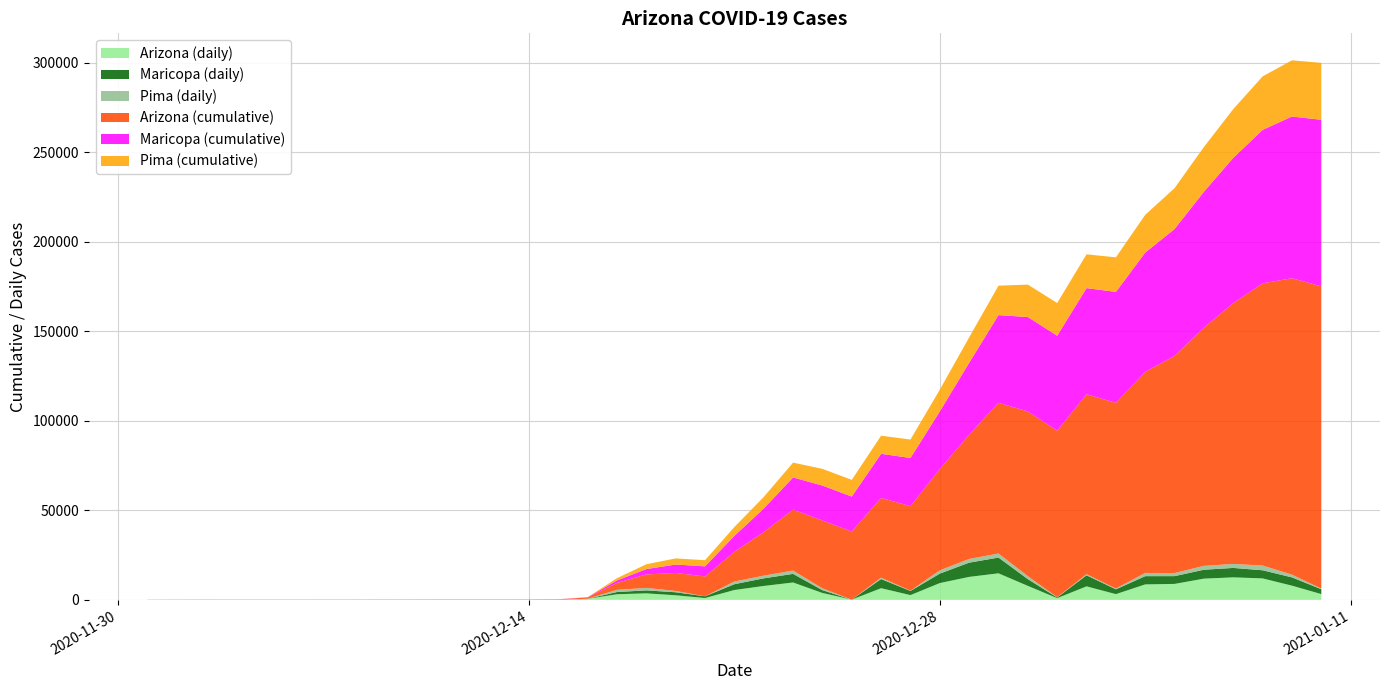

Reading right to left, what are all the values shown in this chart?

Arizona (daily): 39=3219	38=7930	37=11983	36=12573	35=11852	34=8909	33=8636	32=3201	31=7548	30=949	29=7807	28=14827	27=12834	26=9382	25=2649	24=6515	23=137	22=3845	21=9704	20=7771	19=5500	18=1017	17=2556	16=3633	15=3135	14=571	13=41	12=10	11=3	10=7	9=8	8=8	7=6	6=4	5=5	4=1	3=4	2=10	1=9	0=0
Maricopa (daily): 39=2709	38=4631	37=4548	36=5262	35=4980	34=4343	33=4608	32=2688	31=6185	30=371	29=3766	28=8805	27=7952	26=5277	25=2314	24=5112	23=1	22=1561	21=4815	20=4245	19=3250	18=966	17=1682	16=1651	15=1245	14=31	13=9	12=3	11=0	10=2	9=4	8=6	7=4	6=2	5=1	4=0	3=1	2=5	1=6	0=0
Pima (daily): 39=399	38=1518	37=2647	36=2244	35=2151	34=1733	33=1801	32=434	31=612	30=159	29=1657	28=2249	27=2075	26=1846	25=165	24=787	23=1	22=1036	21=1844	20=1502	19=1523	18=3	17=739	16=1405	15=1233	14=4	13=16	12=4	11=1	10=1	9=3	8=1	7=2	6=0	5=0	4=1	3=1	2=3	1=1	0=0
Arizona (cumulative): 39=168856	38=165637	37=157707	36=145724	35=133151	34=121299	33=112390	32=103754	31=100553	30=93005	29=92056	28=84249	27=69422	26=56588	25=47206	24=44557	23=38042	22=37905	21=34060	20=24356	19=16585	18=11085	17=10068	16=7512	15=3879	14=744	13=173	12=132	11=122	10=119	9=112	8=104	7=96	6=90	5=86	4=81	3=80	2=76	1=66	0=57
Maricopa (cumulative): 39=93078	38=90369	37=85738	36=81190	35=75928	34=70948	33=66605	32=61997	31=59309	30=53124	29=52753	28=48987	27=40182	26=32230	25=26953	24=24639	23=19527	22=19526	21=17965	20=13150	19=8905	18=5655	17=4689	16=3007	15=1356	14=111	13=80	12=71	11=68	10=68	9=66	8=62	7=56	6=52	5=50	4=49	3=49	2=48	1=43	0=37
Pima (cumulative): 39=31810	38=31411	37=29893	36=27246	35=25002	34=22851	33=21118	32=19317	31=18883	30=18271	29=18112	28=16455	27=14206	26=12131	25=10285	24=10120	23=9333	22=9332	21=8296	20=6452	19=4950	18=3427	17=3424	16=2685	15=1280	14=47	13=43	12=27	11=23	10=22	9=21	8=18	7=17	6=15	5=15	4=15	3=14	2=13	1=10	0=9